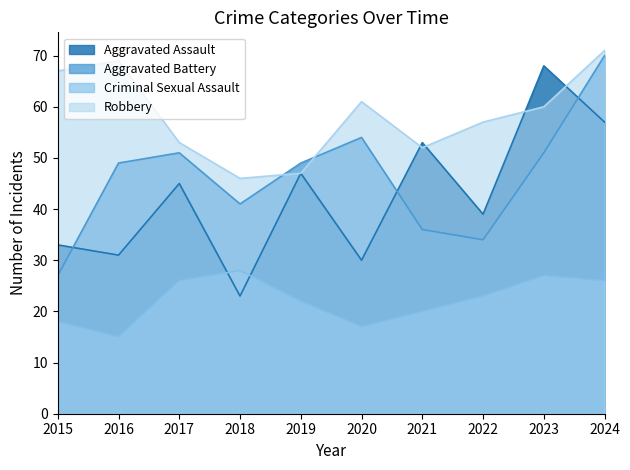

Between 2022 and 2016, which is larger?

2022